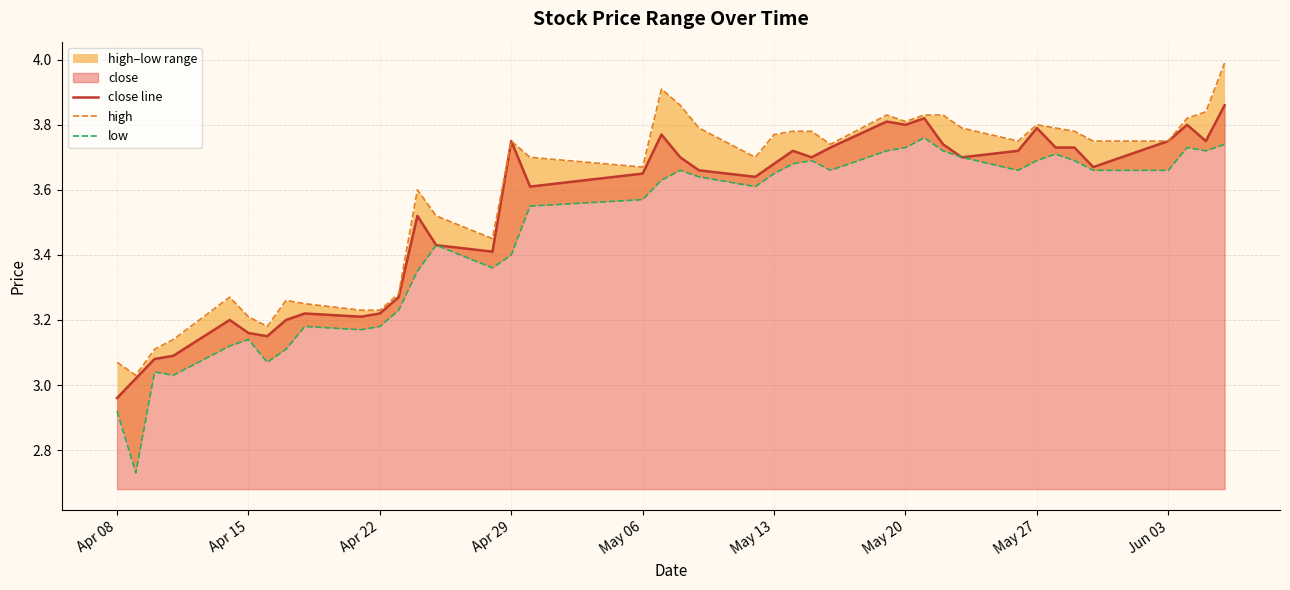

What is the value of the close line point at the 31st from the left?

3.7